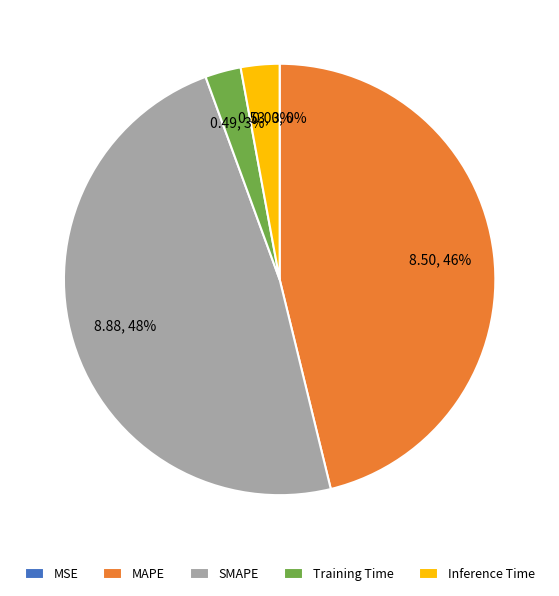

To the nearest percent, what percentage of the pie is SMAPE?

48%